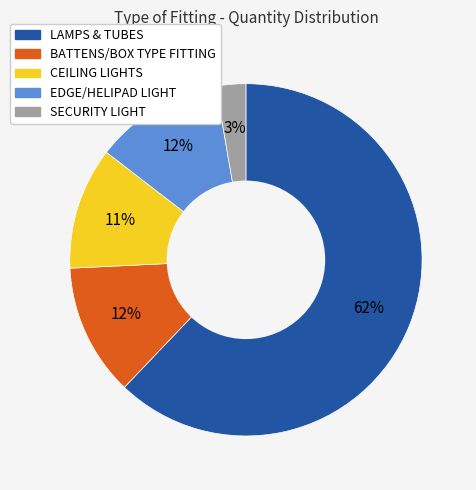

How many slices are in this pie chart?

5